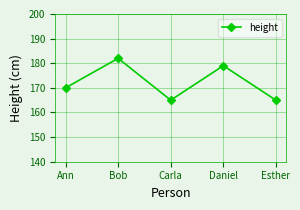

Approximately how many times larger is the value at Carla compared to Bob?

0.9